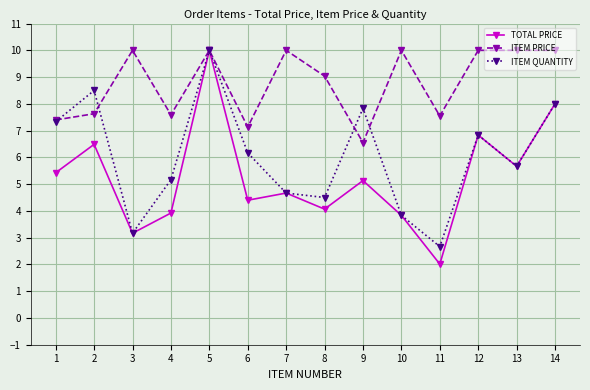

Which series has the largest total across all categories?

ITEM PRICE